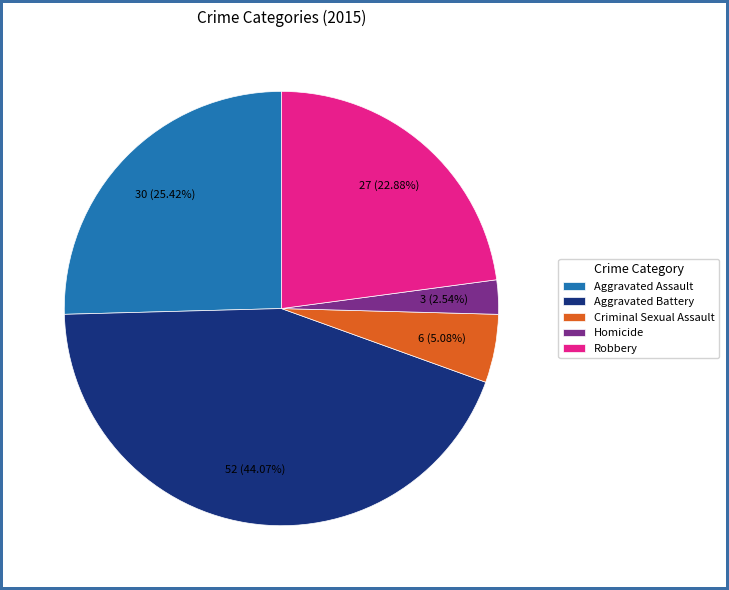

Combined, do Aggravated Assault and Homicide account for over 50%?

No